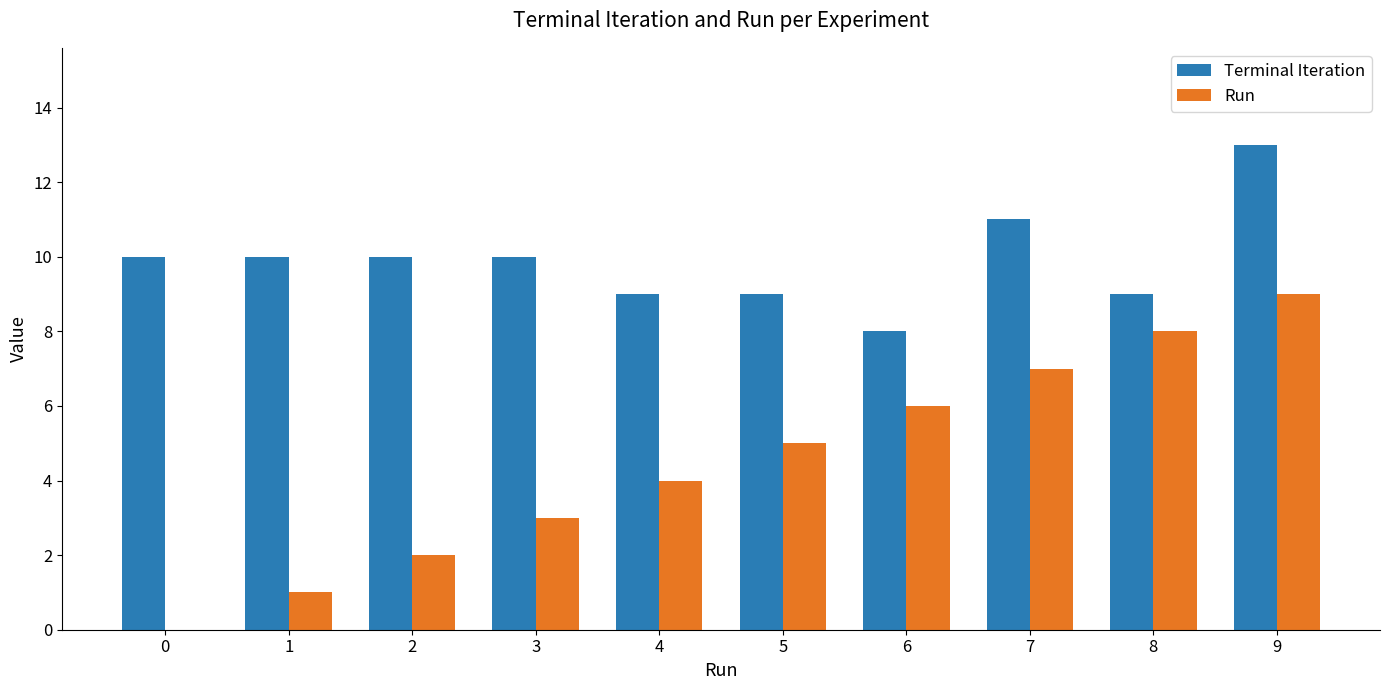

The value of Terminal Iteration at 5 is 9. True or false?

True